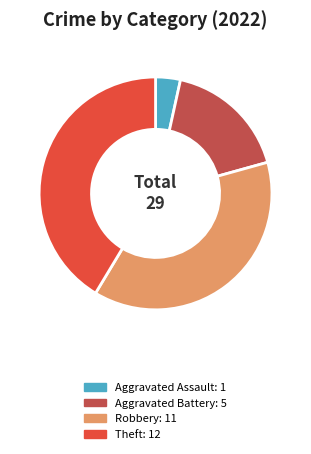

Does any single category account for the majority?

No